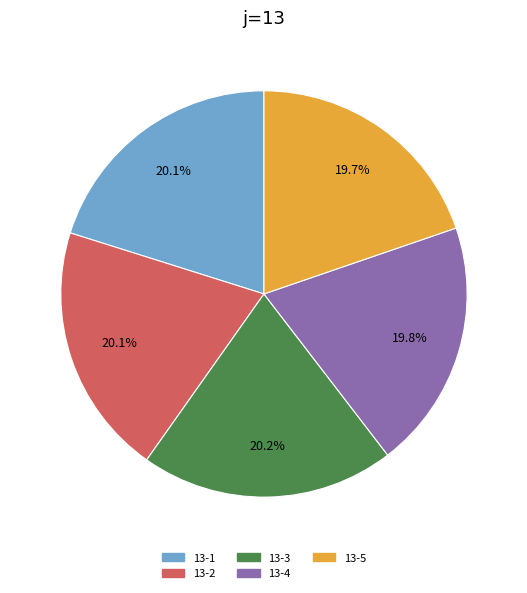

What percentage is the 13-4 slice, to the nearest percent?

20%